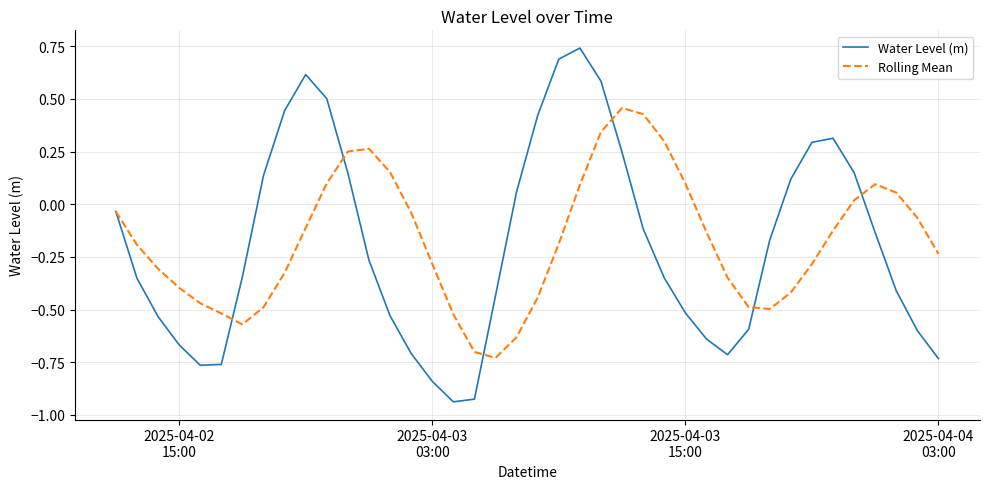

Rank the series by their maximum value, from highest to lowest.

Water Level (m), Rolling Mean